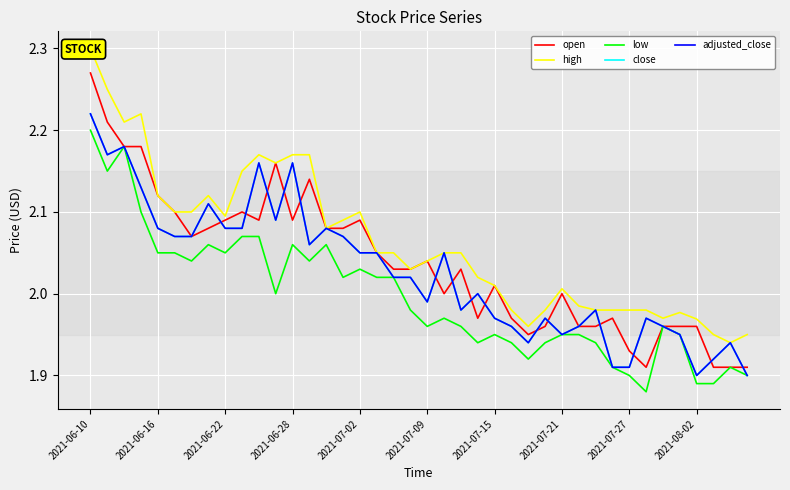

What position from the left is 29?

30